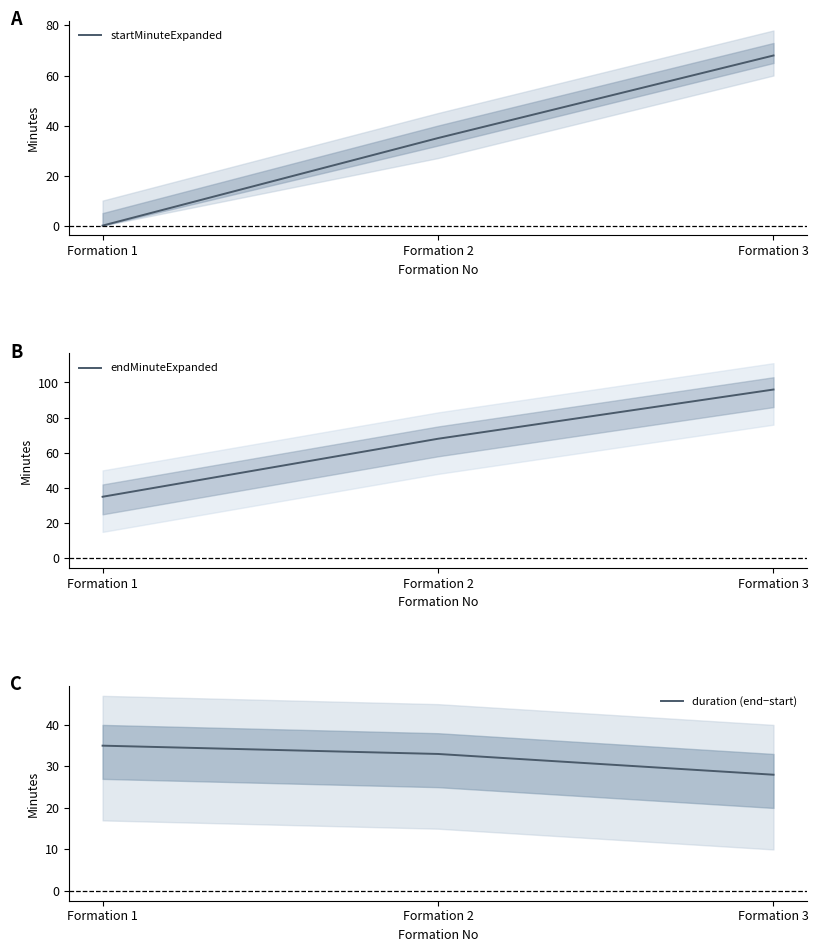

Does the chart have visible grid lines?

No